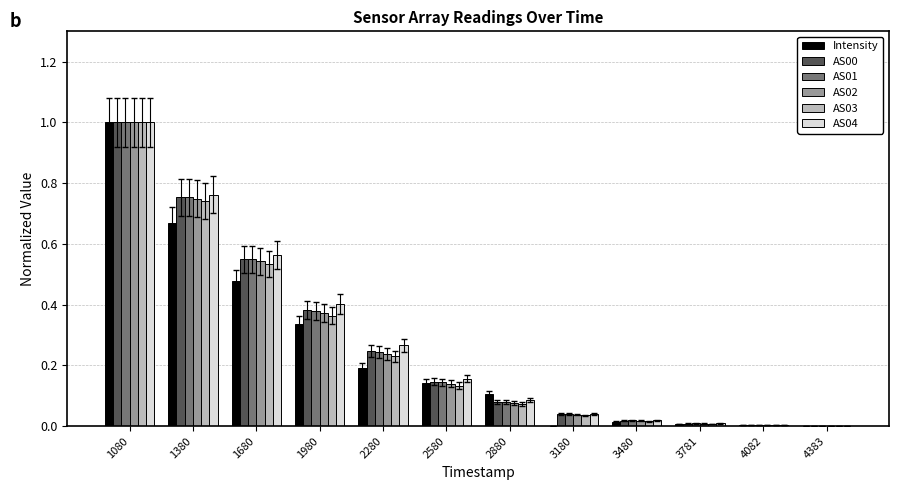

Which series changed the most between 2880 and 3480?

Intensity